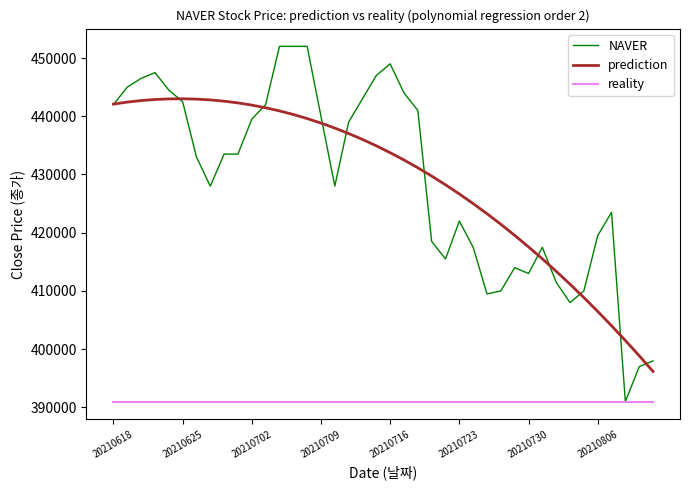

What is the smallest value displayed?

391000.0